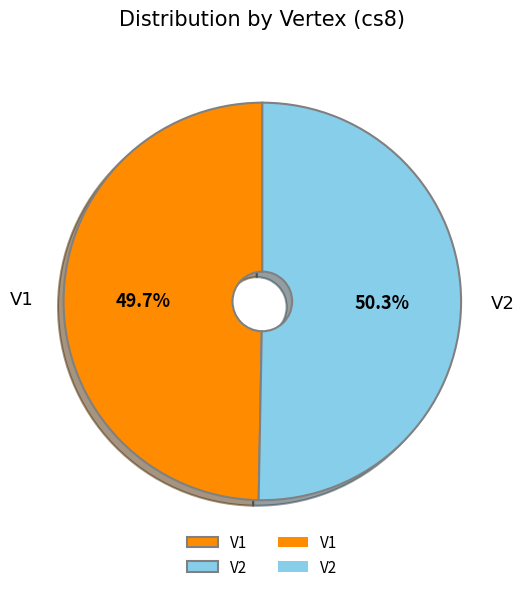

Is there a majority slice in this chart?

Yes